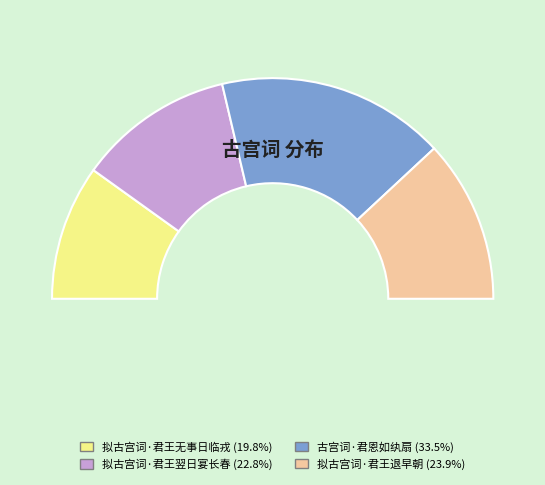

To the nearest percent, what portion does 拟古宫词·君王翌日宴长春 represent?

23%